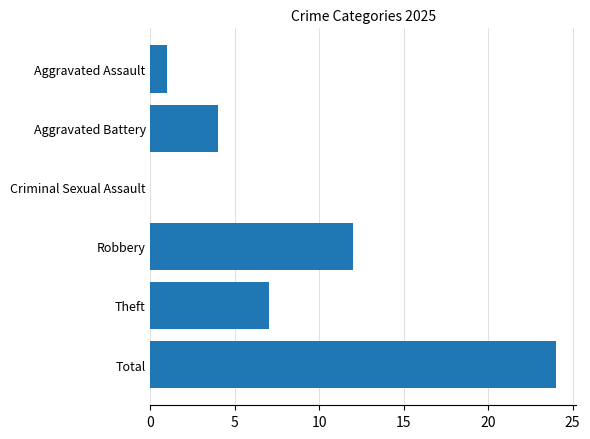

Reading top to bottom, list all the values displayed in this chart.

Aggravated Assault=1	Aggravated Battery=4	Criminal Sexual Assault=0	Robbery=12	Theft=7	Total=24